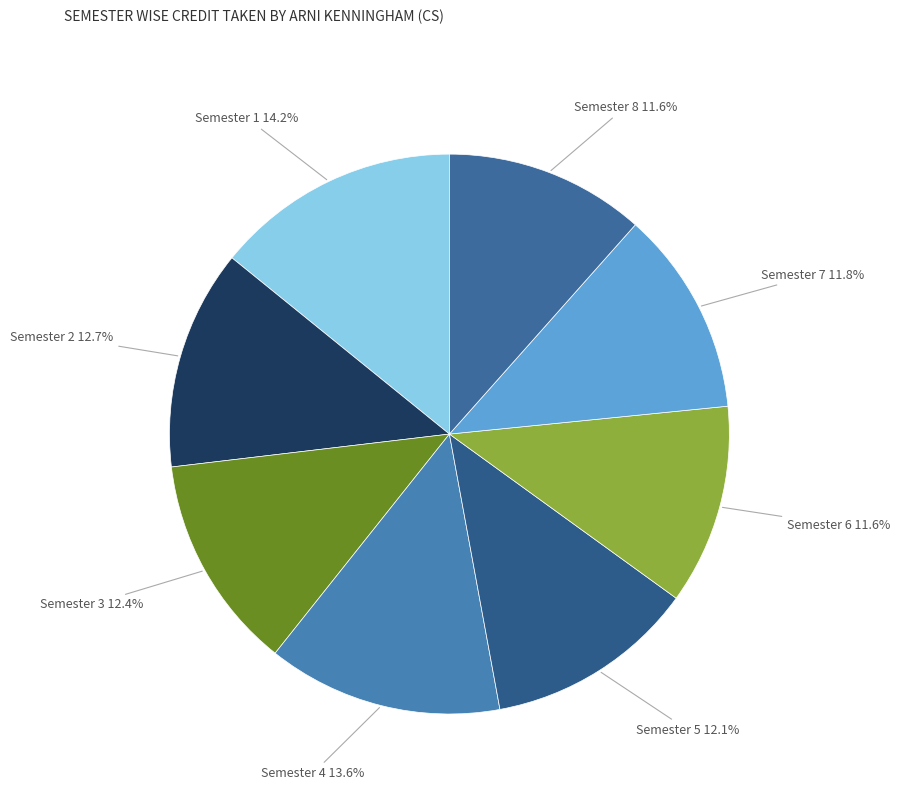

Which slice is the largest?

Semester 1